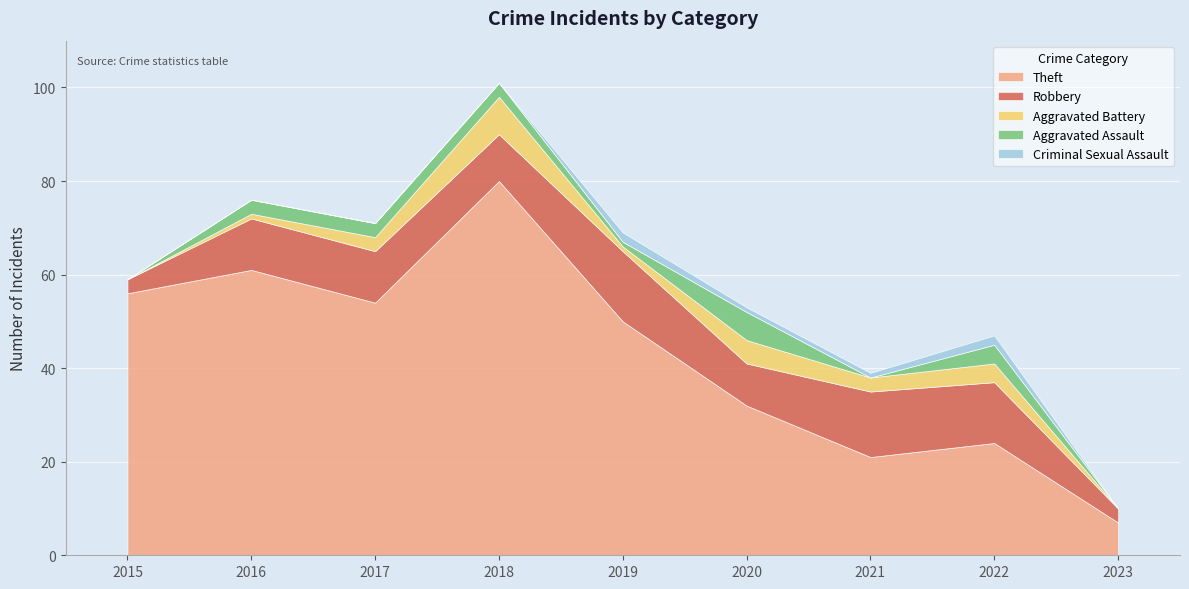

At how many categories does at least one series exceed 5?

9